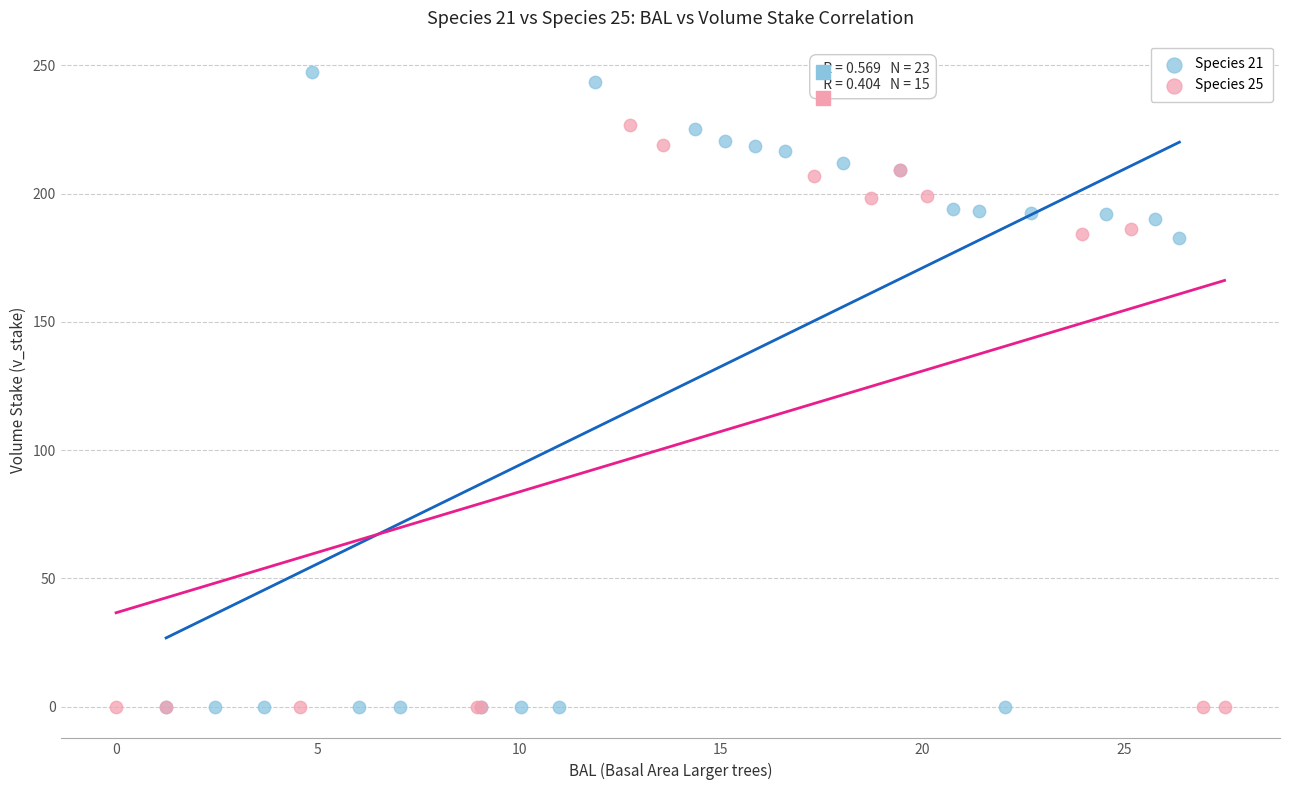

Which series contains the highest Y value?

Species 21